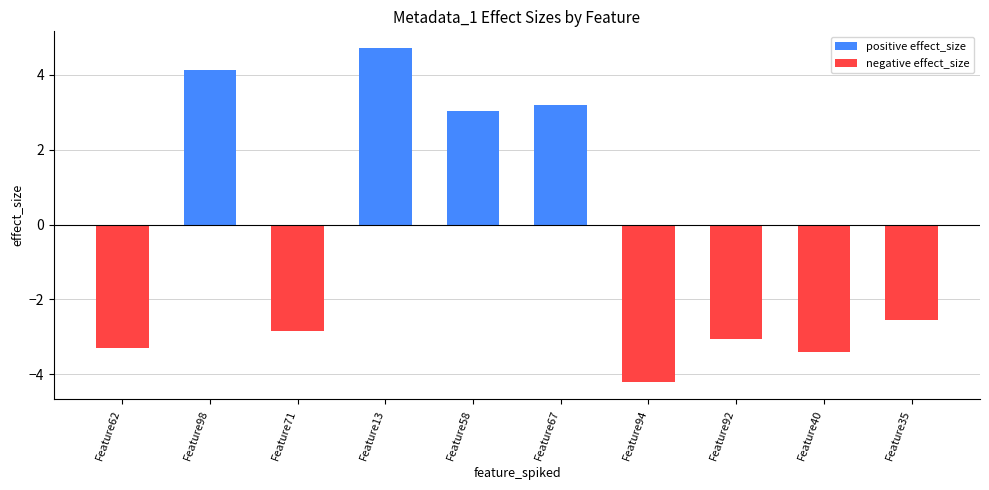

How many bars are there in total?

10